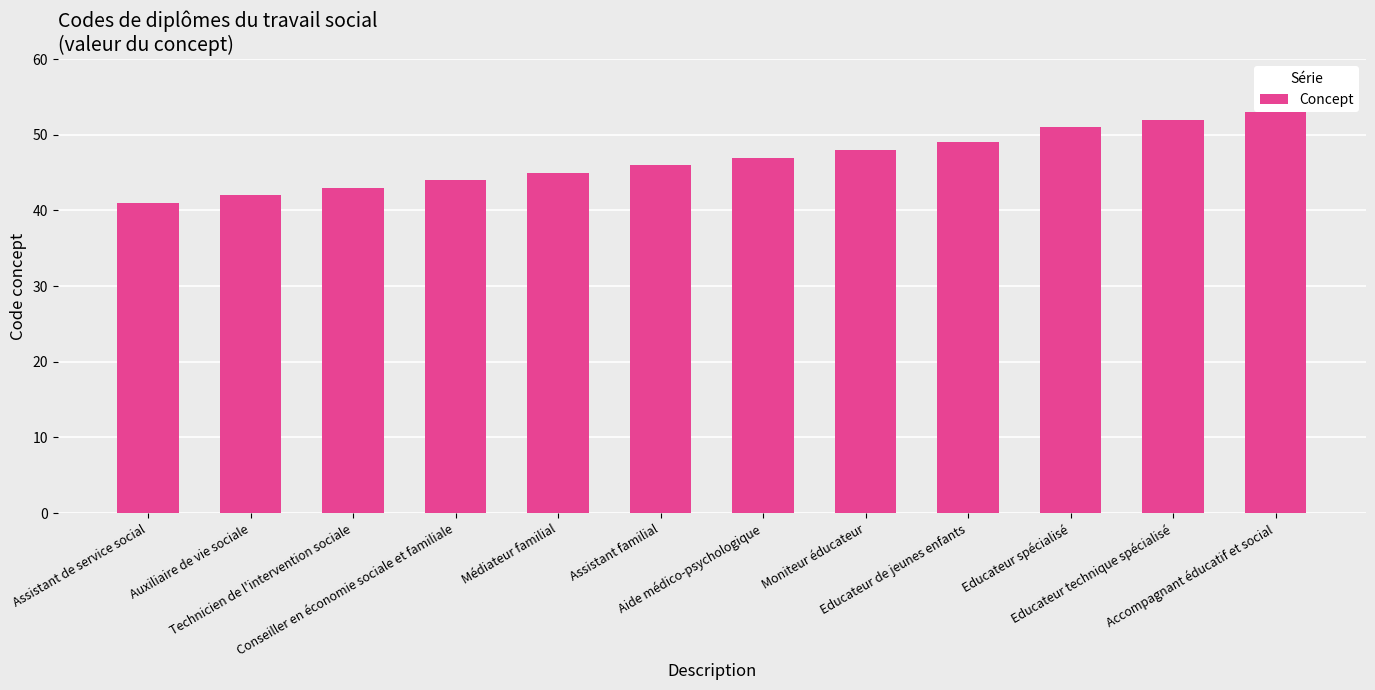

Rank the categories by value from highest to lowest.

Accompagnant éducatif et social, Educateur technique spécialisé, Educateur spécialisé, Educateur de jeunes enfants, Moniteur éducateur, Aide médico-psychologique, Assistant familial, Médiateur familial, Conseiller en économie sociale et familiale, Technicien de l'intervention sociale, Auxiliaire de vie sociale, Assistant de service social